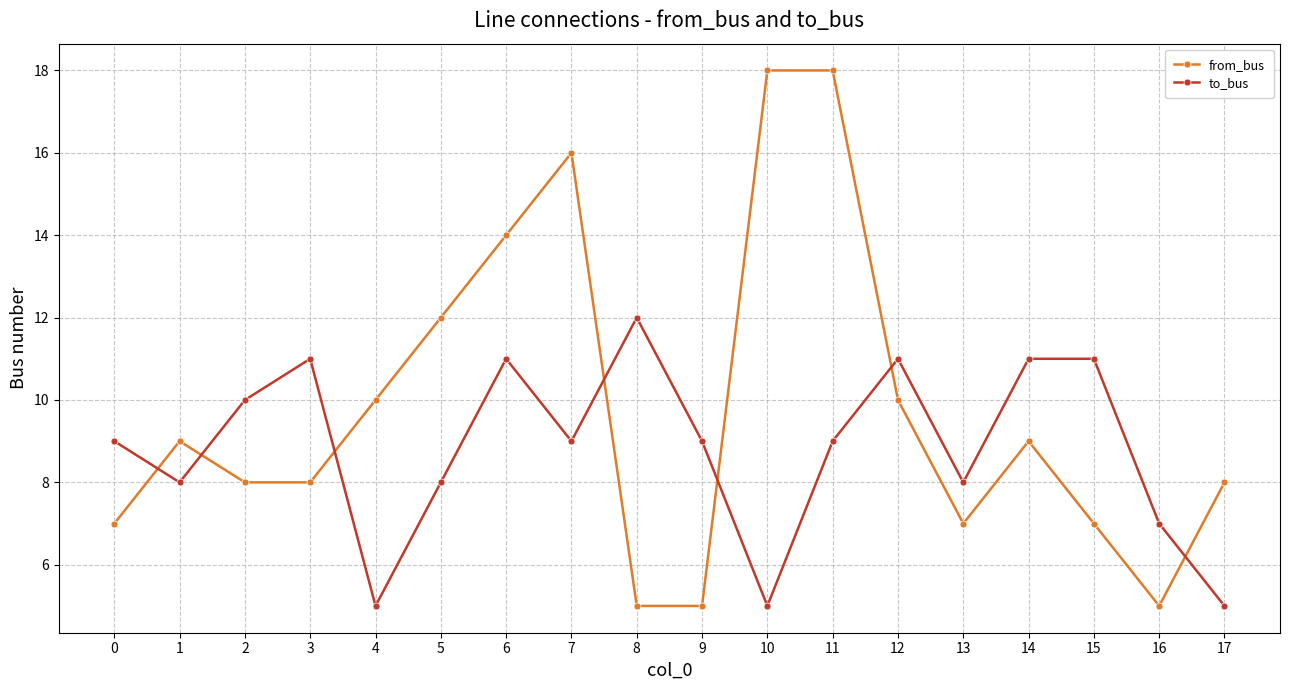

Reading left to right, transcribe all the data shown in this chart.

from_bus: 0=7	1=9	2=8	3=8	4=10	5=12	6=14	7=16	8=5	9=5	10=18	11=18	12=10	13=7	14=9	15=7	16=5	17=8
to_bus: 0=9	1=8	2=10	3=11	4=5	5=8	6=11	7=9	8=12	9=9	10=5	11=9	12=11	13=8	14=11	15=11	16=7	17=5